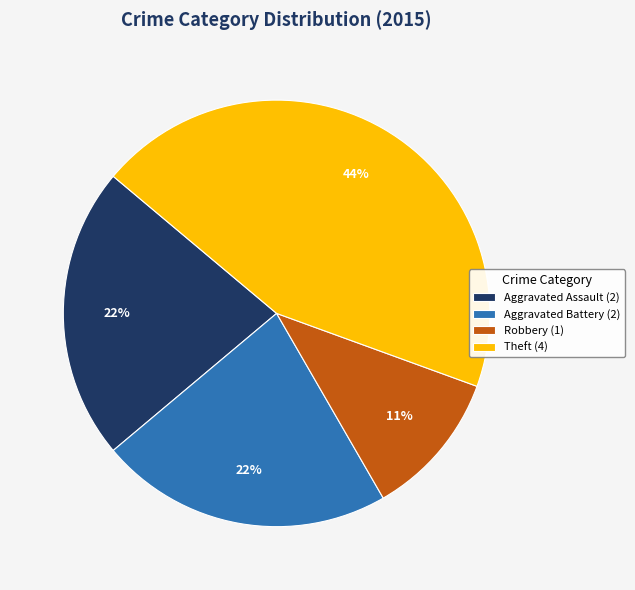

To the nearest percent, what percentage of the pie is Robbery (1)?

11%